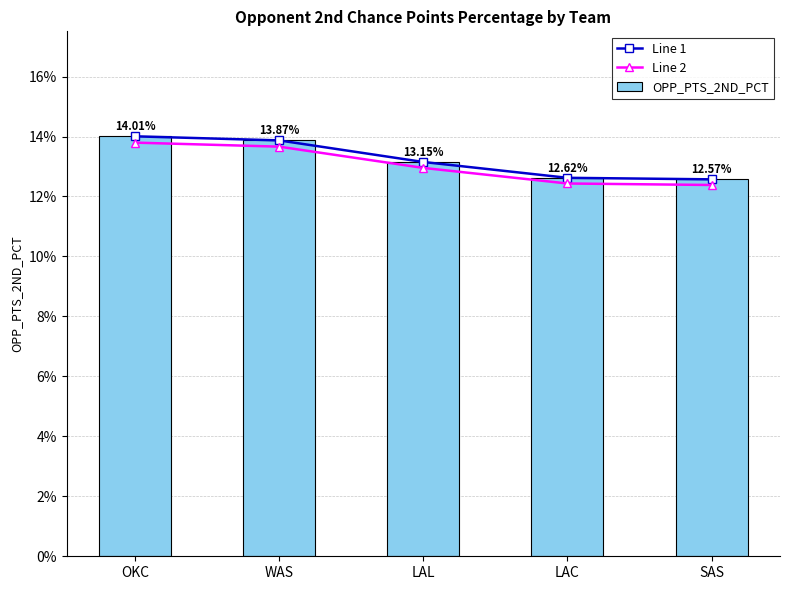

Which series has the largest range (max minus min)?

Line 1